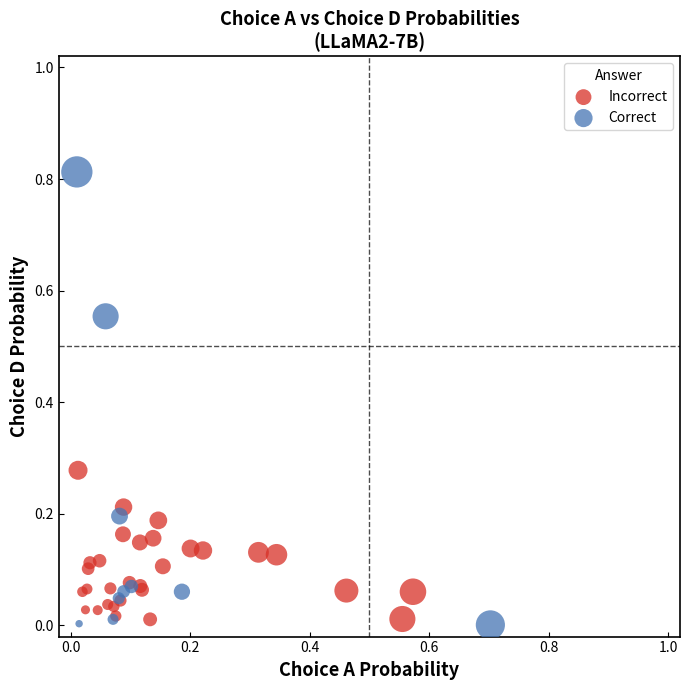

Which series has the largest Y range (max minus min)?

Correct